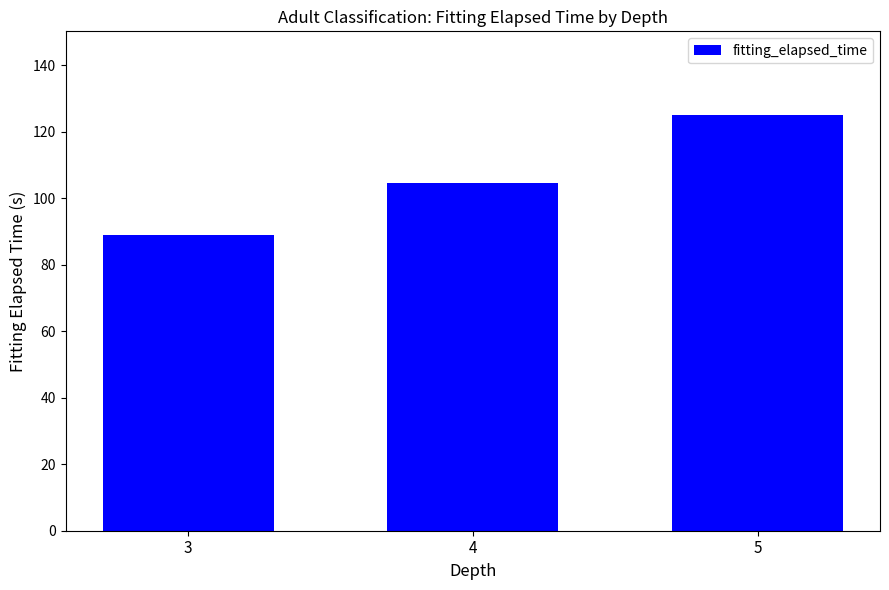

Which category has the lowest value across all series?

3